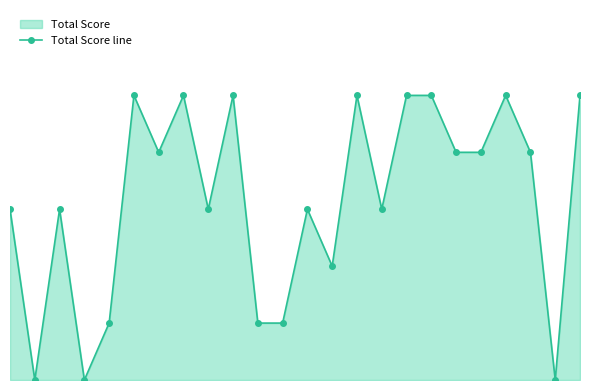

Which has a higher value, 12 or 8?

12